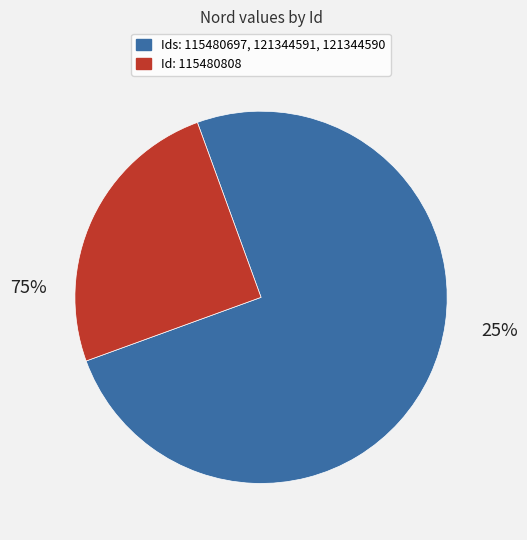

To the nearest percent, what portion does 121344590 represent?

25%